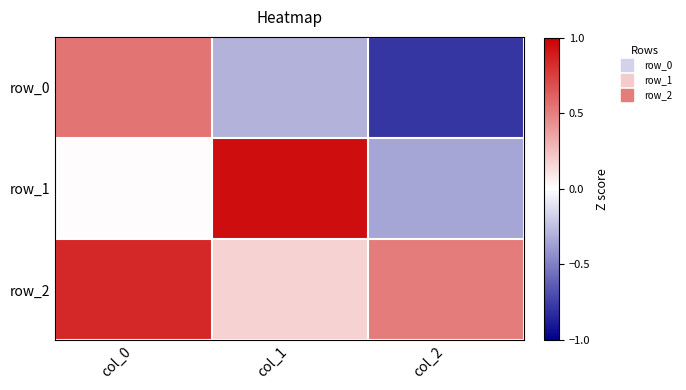

At which category is the sum across all series the highest?

col_0